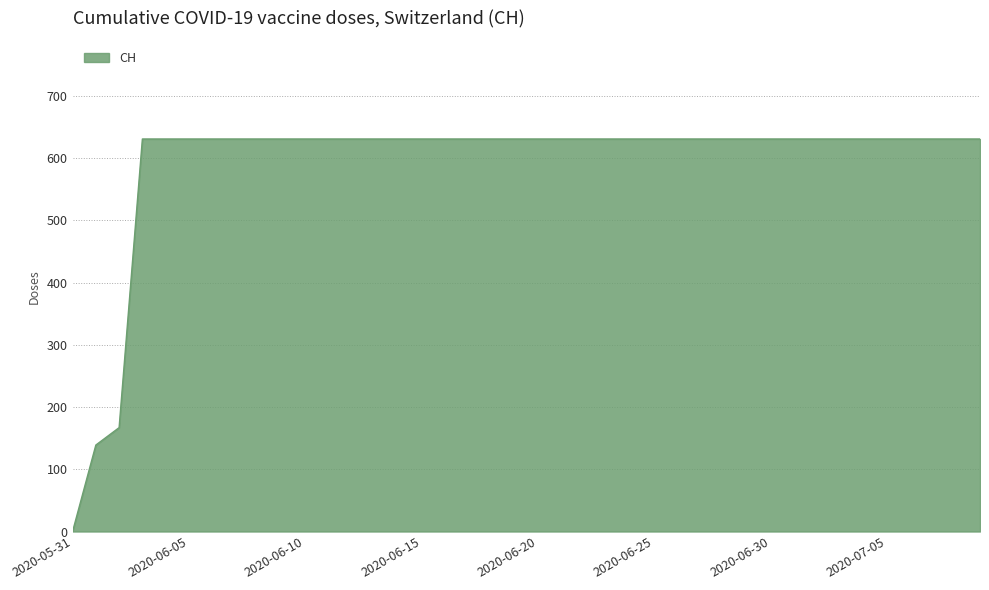

What is the greatest value displayed?

631